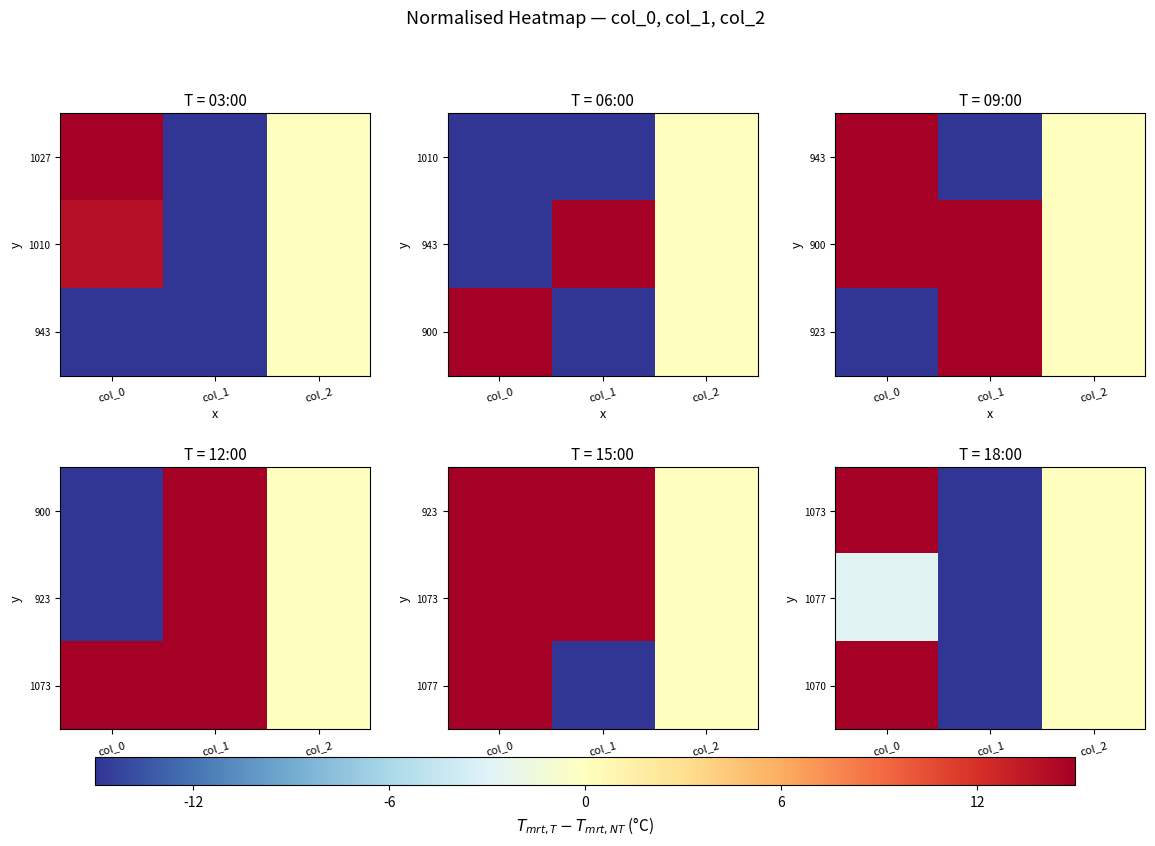

What is the difference between the 1077 values at col_0 and col_1?

215.5